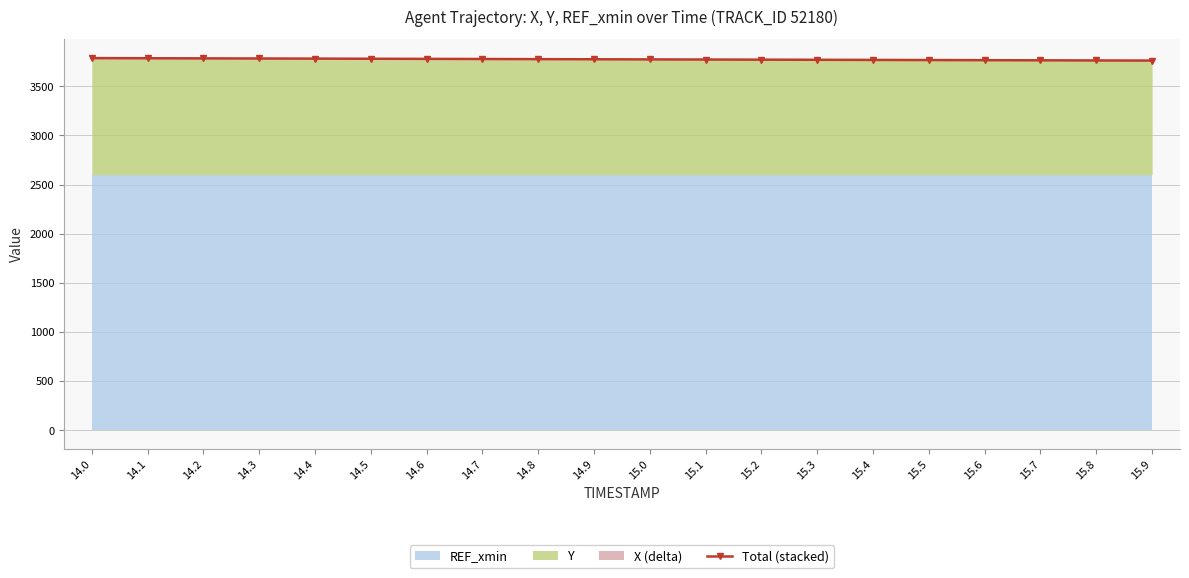

Does the chart have visible grid lines?

Yes